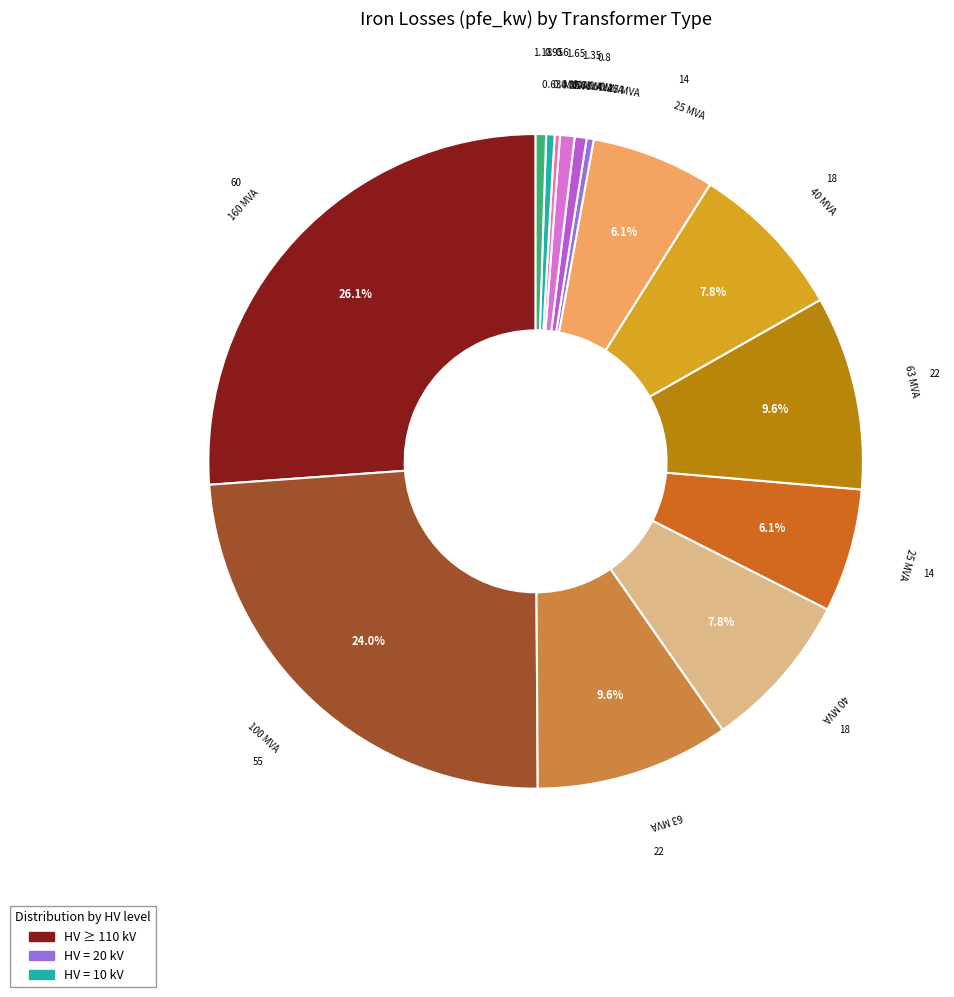

Is there a majority slice in this chart?

No